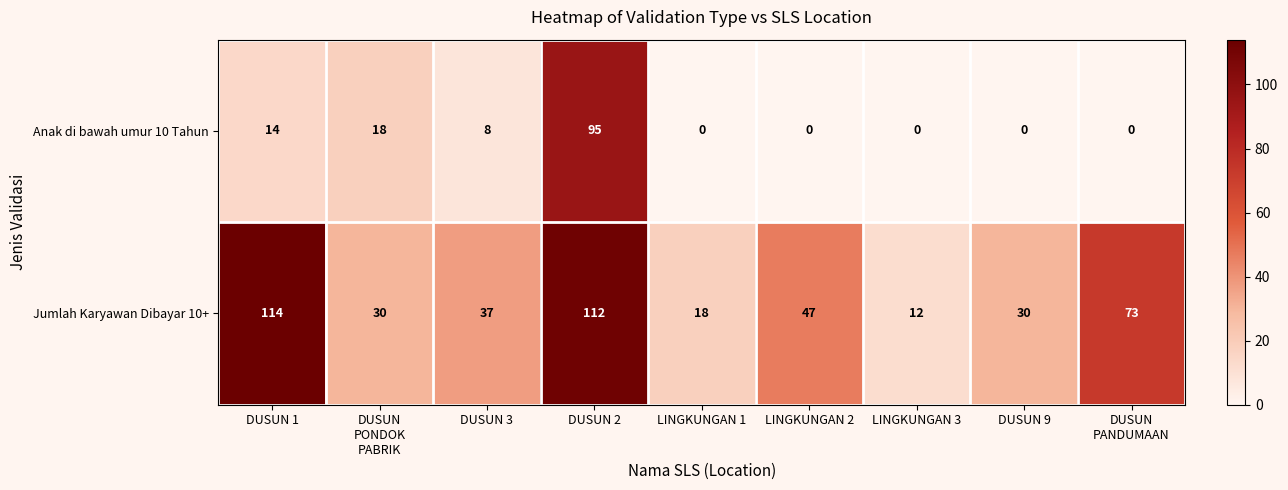

Which series has the largest total across all categories?

Jumlah Karyawan Dibayar 10+